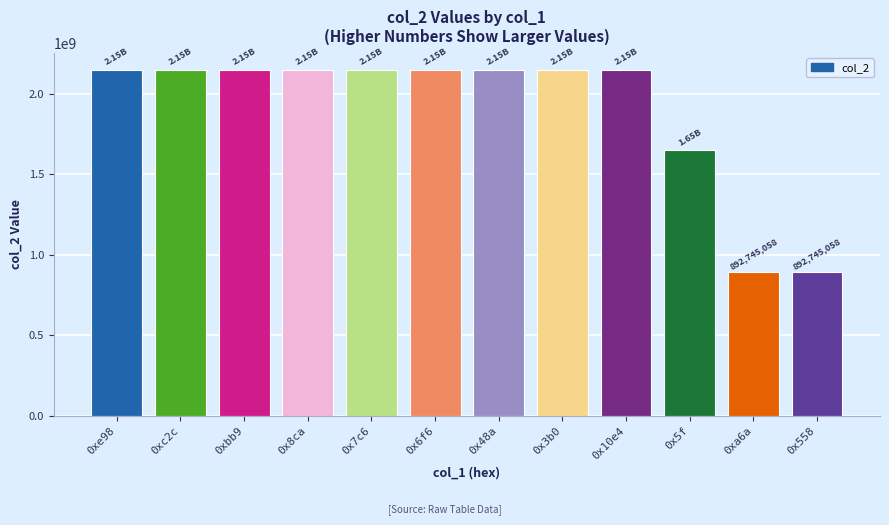

The chart shows a value of 3406054312 at 0x10e4. True or false?

False